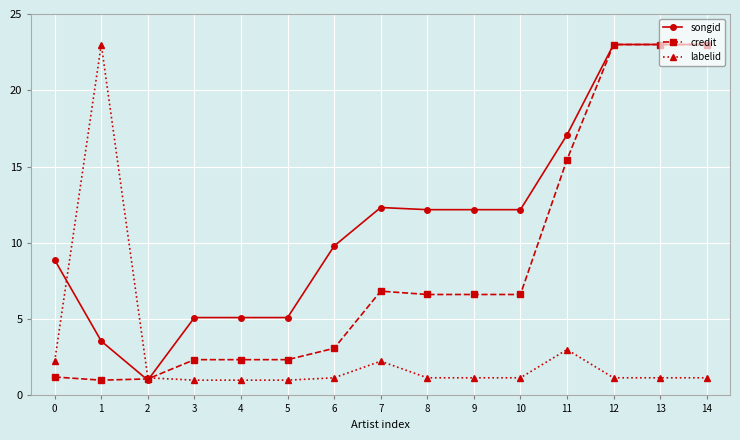

What is the value of the labelid point at the 2nd from the left?

23.0